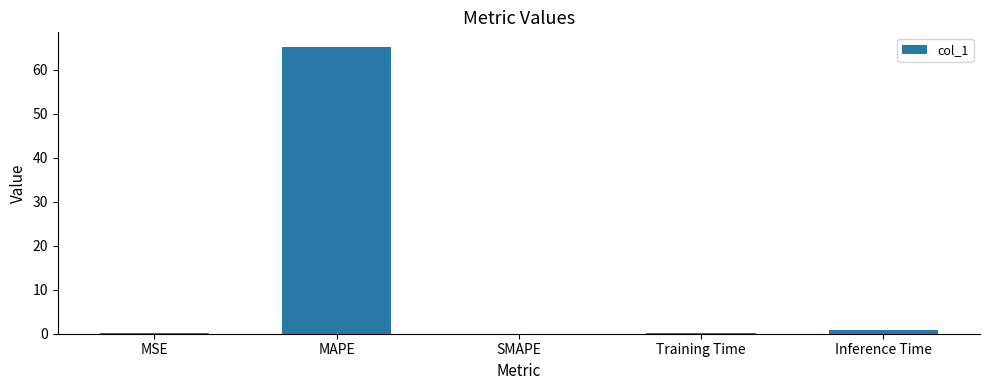

What is the maximum value shown in the chart?

65.3